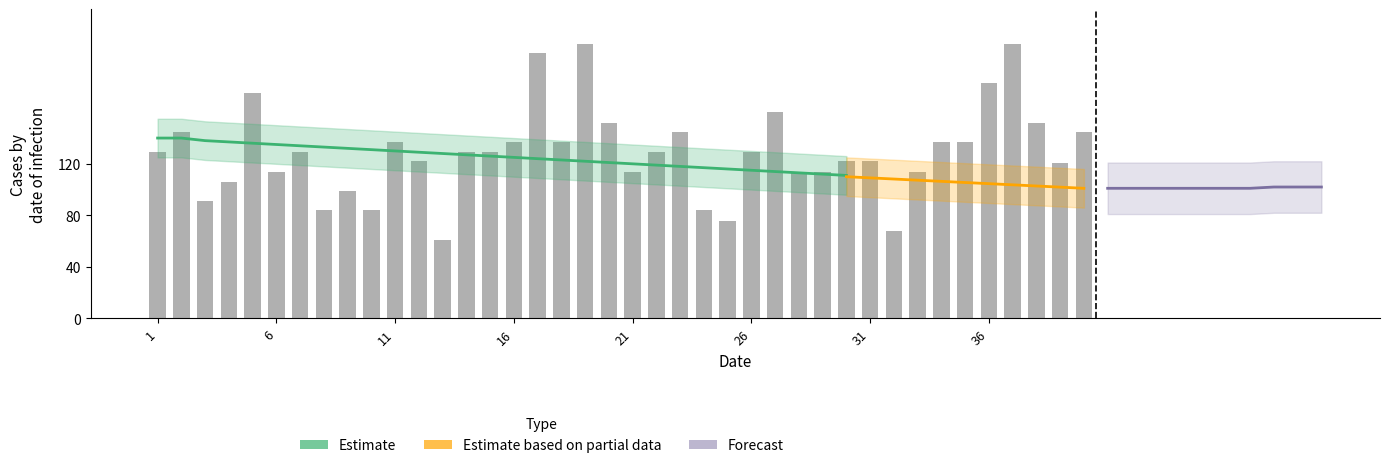

True or false: the data shows 114 at 6.

True